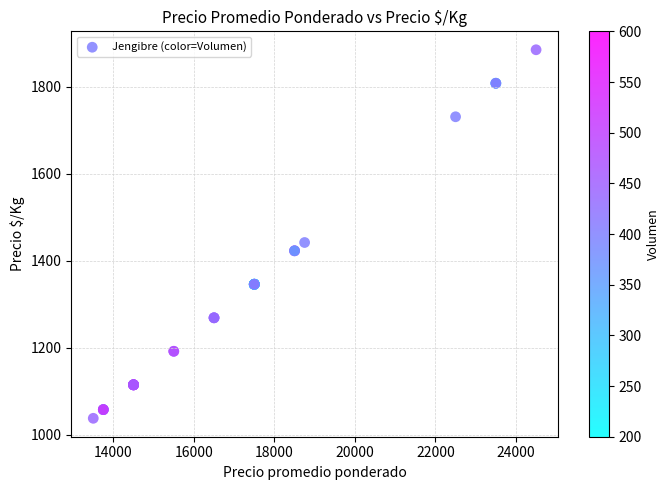

What Y value in the scatter plot is closest to 1461?

1442